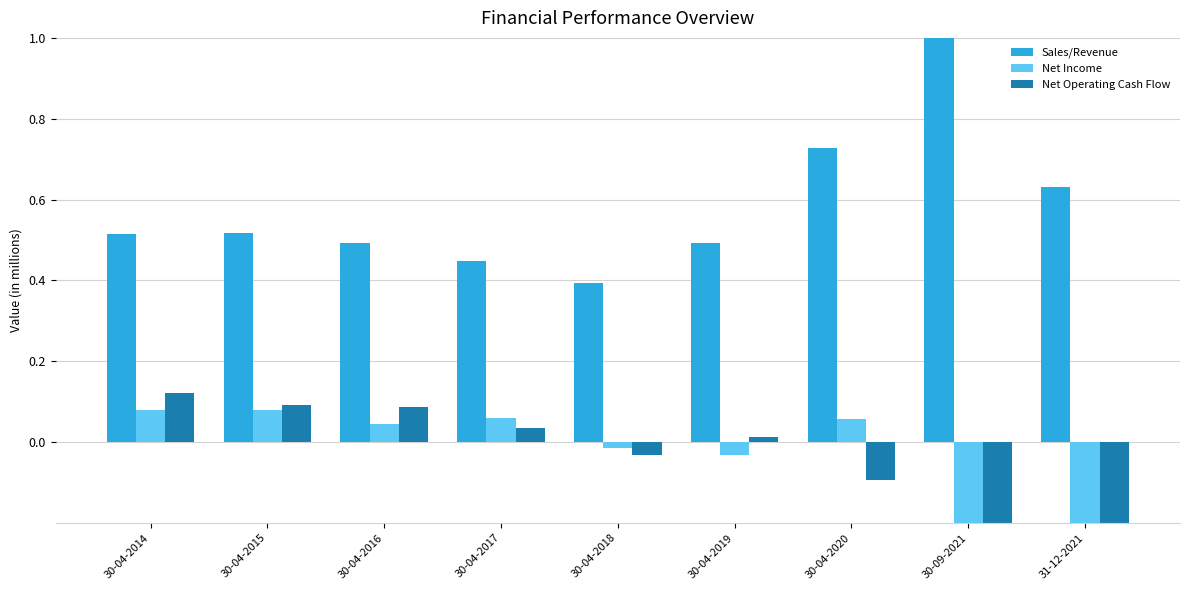

How many values in Net Operating Cash Flow are below zero?

4